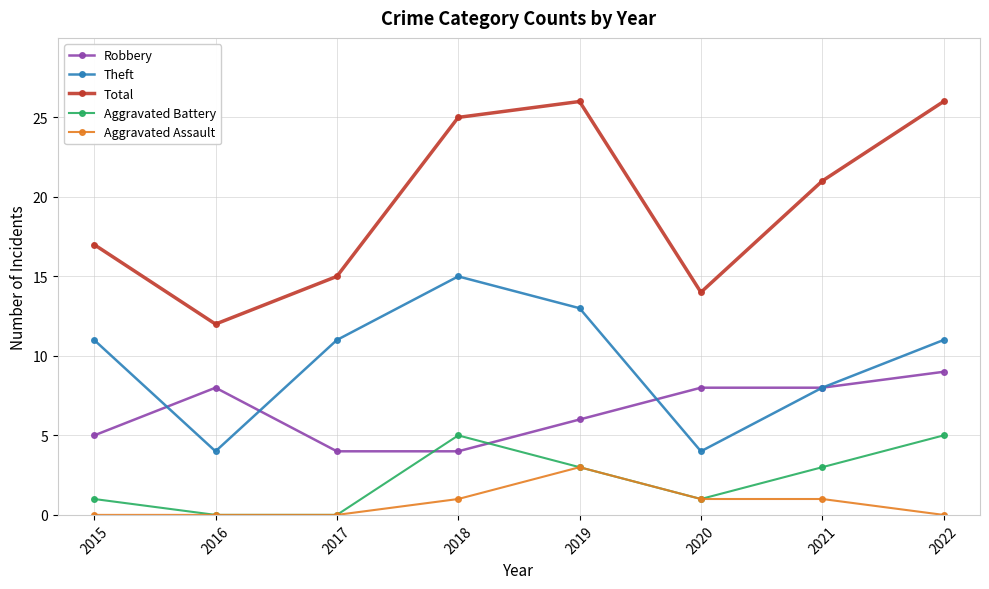

What is the total value across all series at 2017?

30